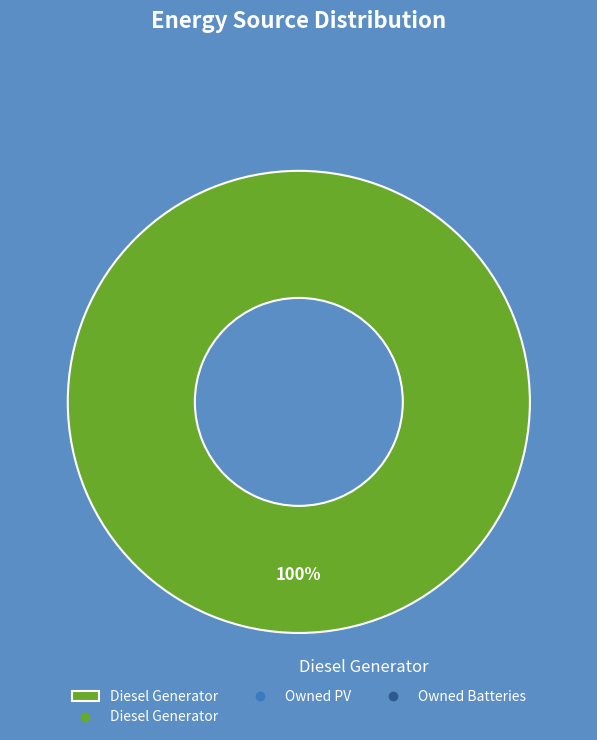

Rank the categories by value from lowest to highest.

Diesel Generator